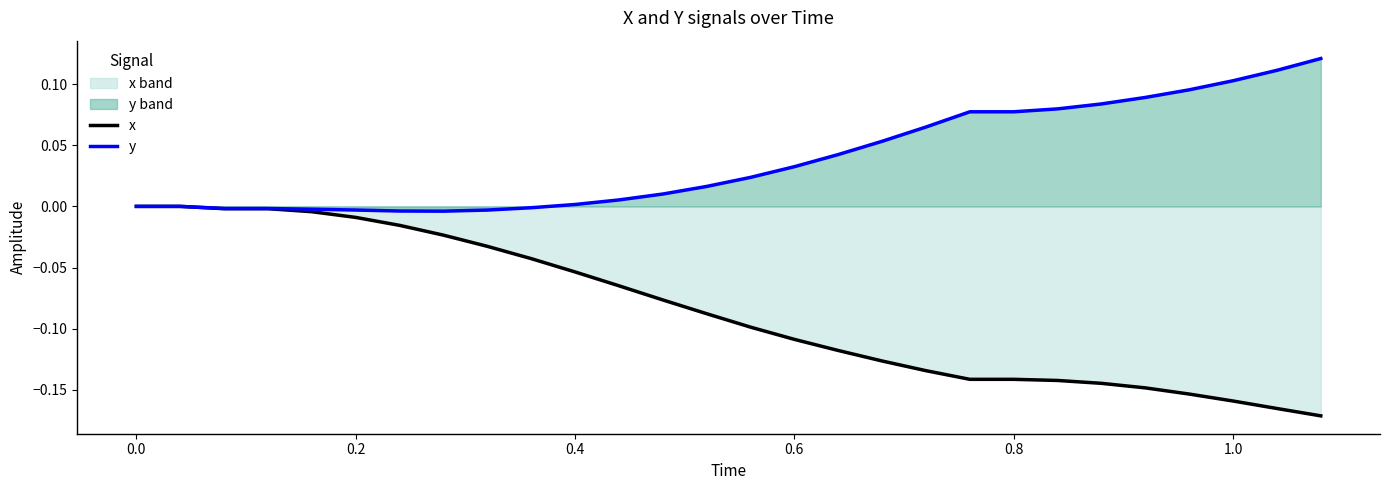

Which series has the largest total across all categories?

y